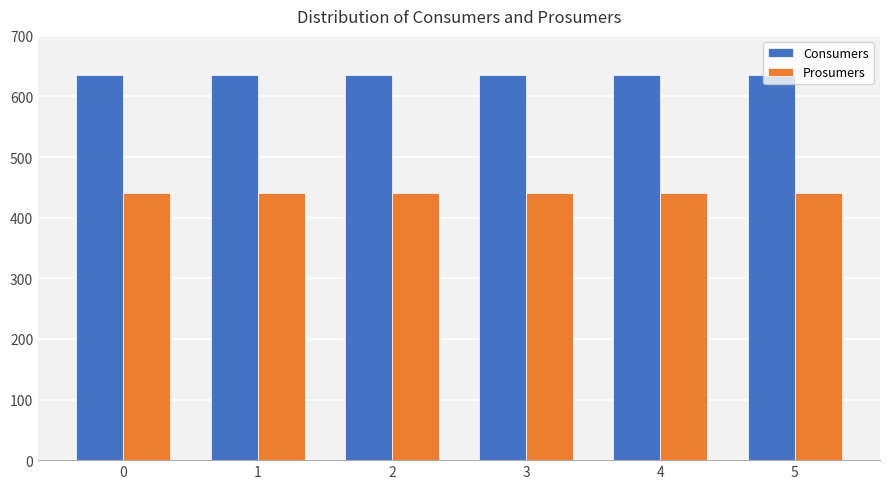

Rank the series by their maximum value, from lowest to highest.

Prosumers, Consumers